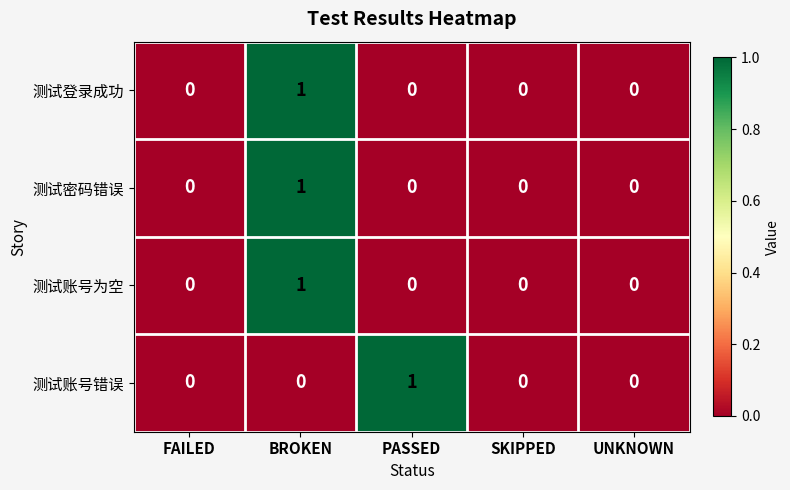

What is the total value across all series at PASSED?

1